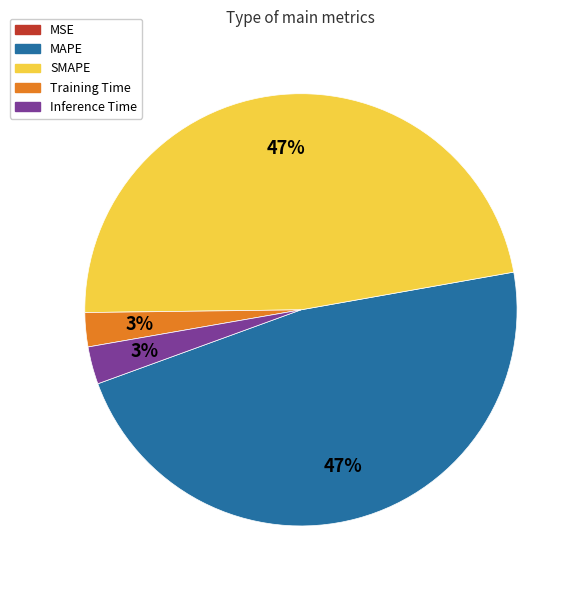

To the nearest percent, what is the combined percentage of SMAPE and Training Time?

50%